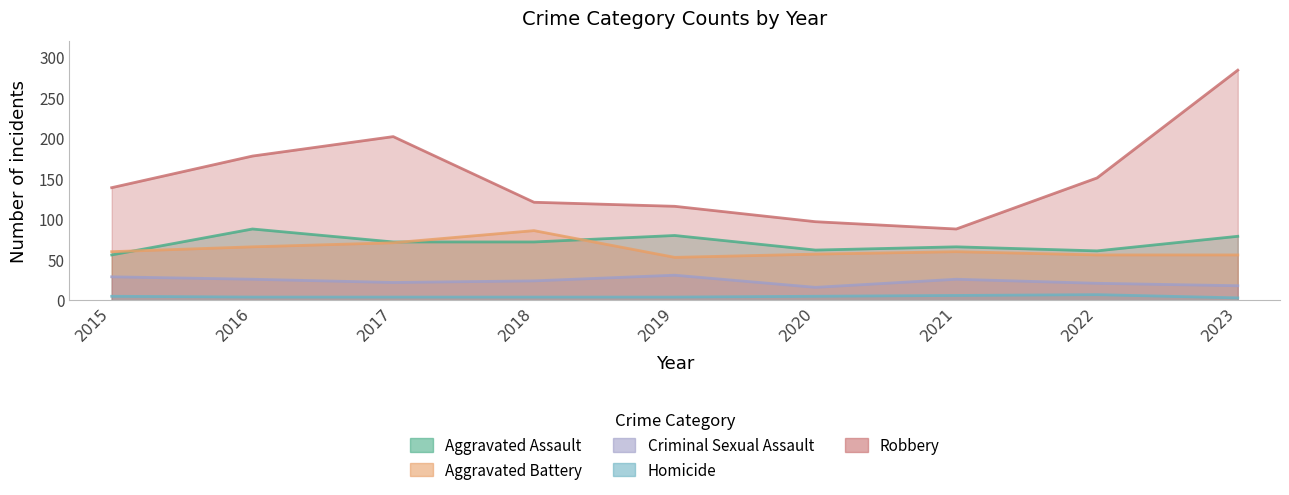

At which category does Homicide reach its first local peak?

2022